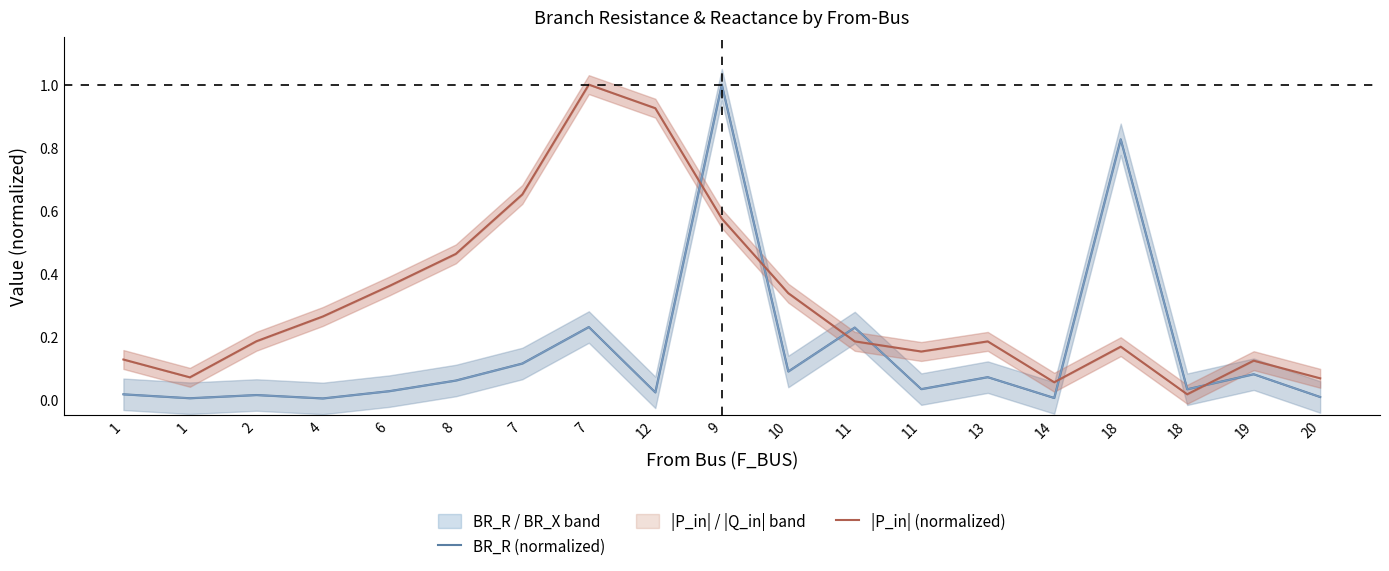

At 20, list the series in order from largest to smallest.

|P_in| (normalized), BR_R (normalized)